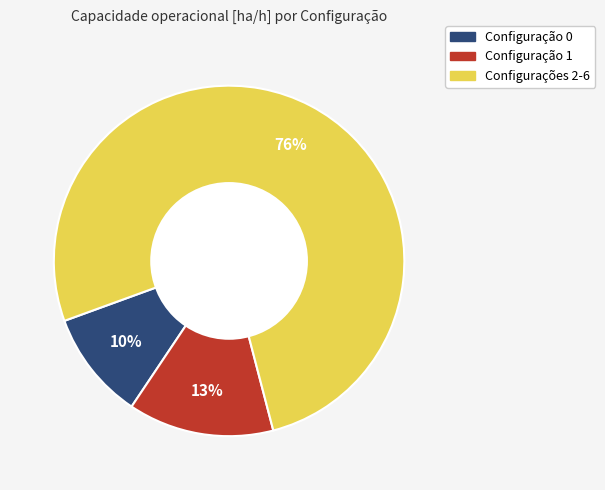

Is there a majority slice in this chart?

Yes